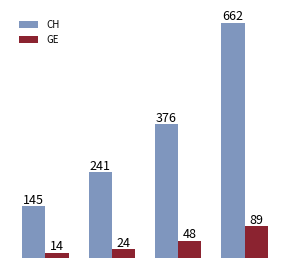

How many bars are there in total?

8